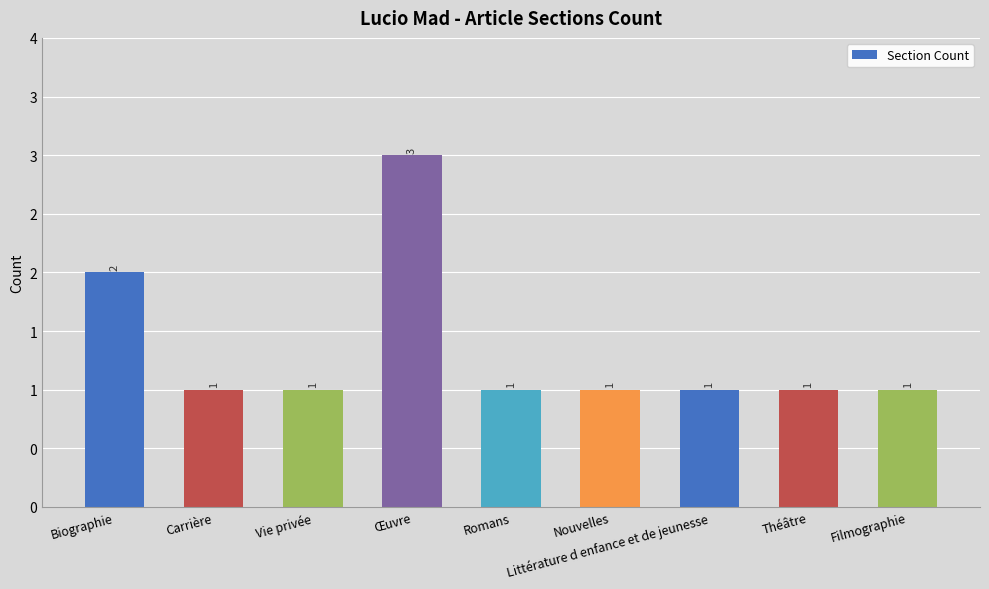

How many values are between 1 and 2?

8